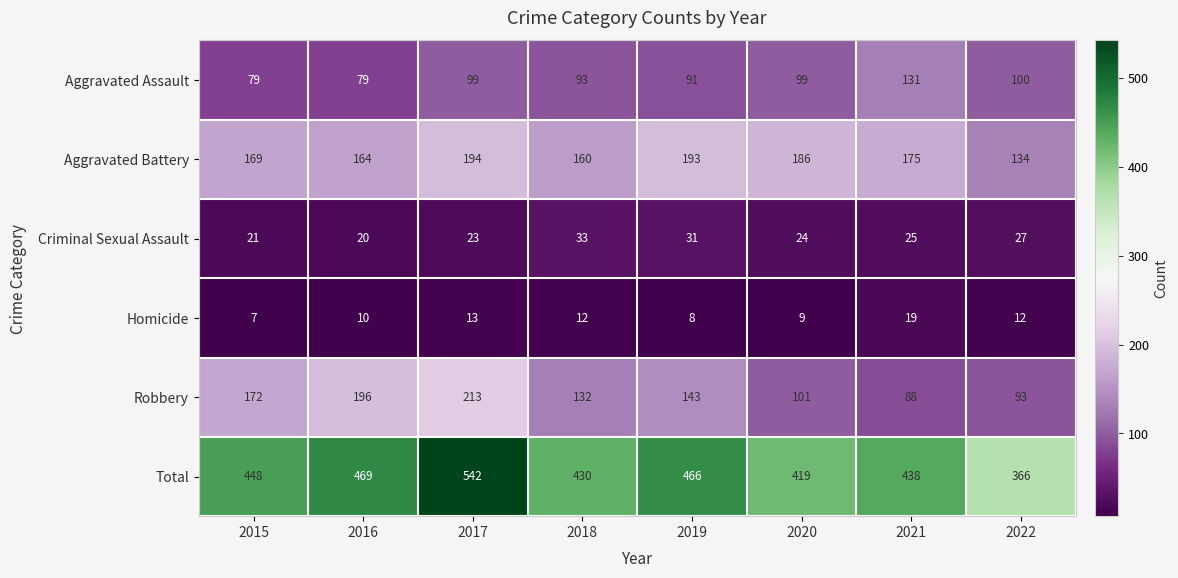

What is the maximum value for Criminal Sexual Assault?

33